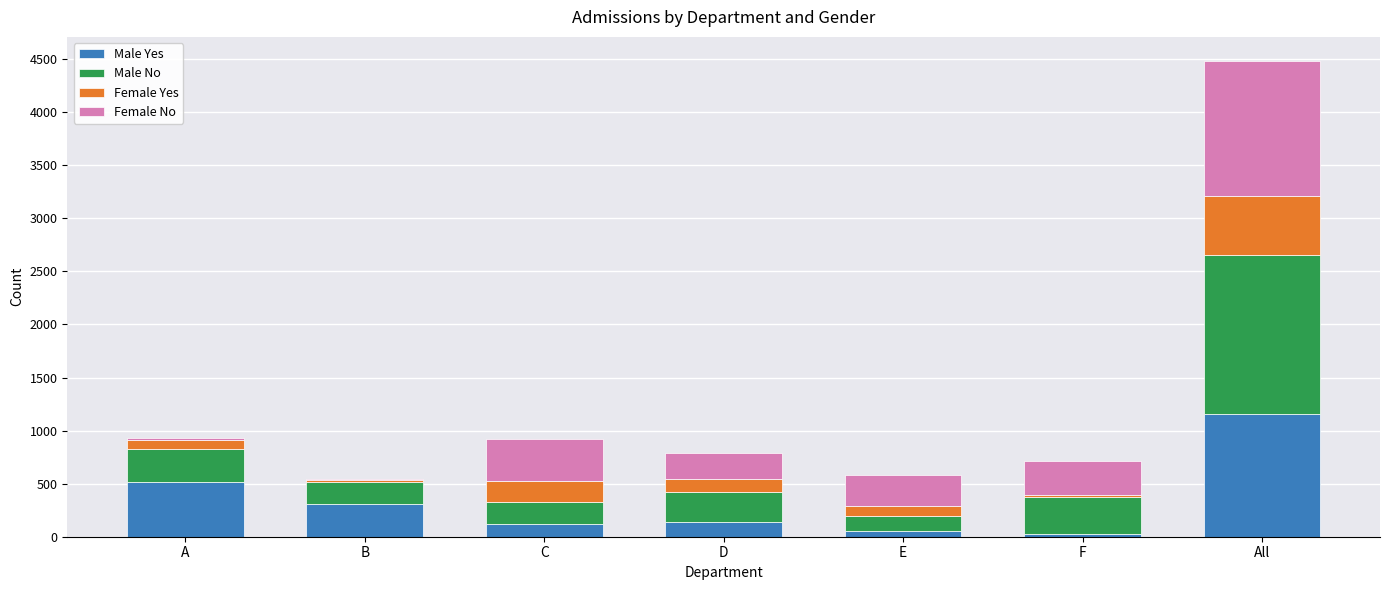

At which label does Male Yes reach its peak?

All